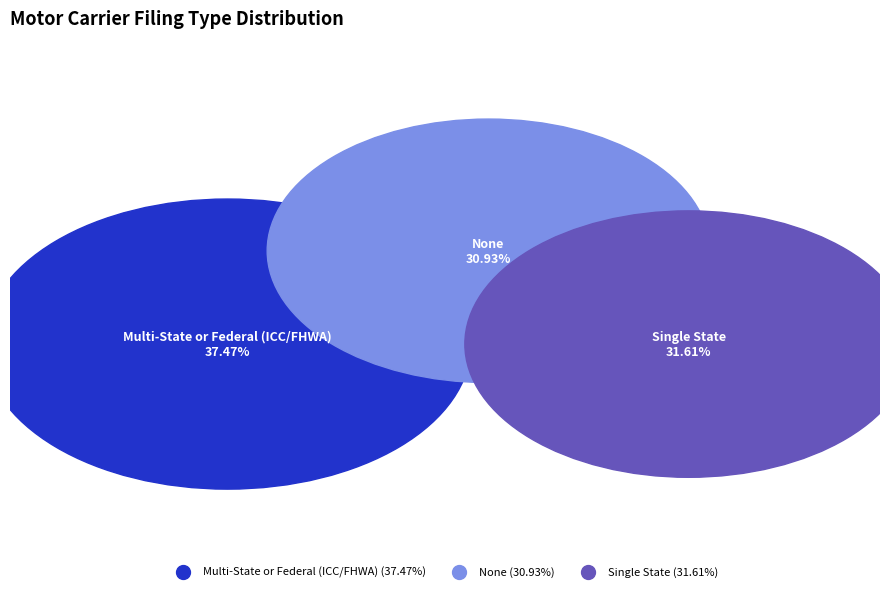

Count the number of slices in the pie.

3